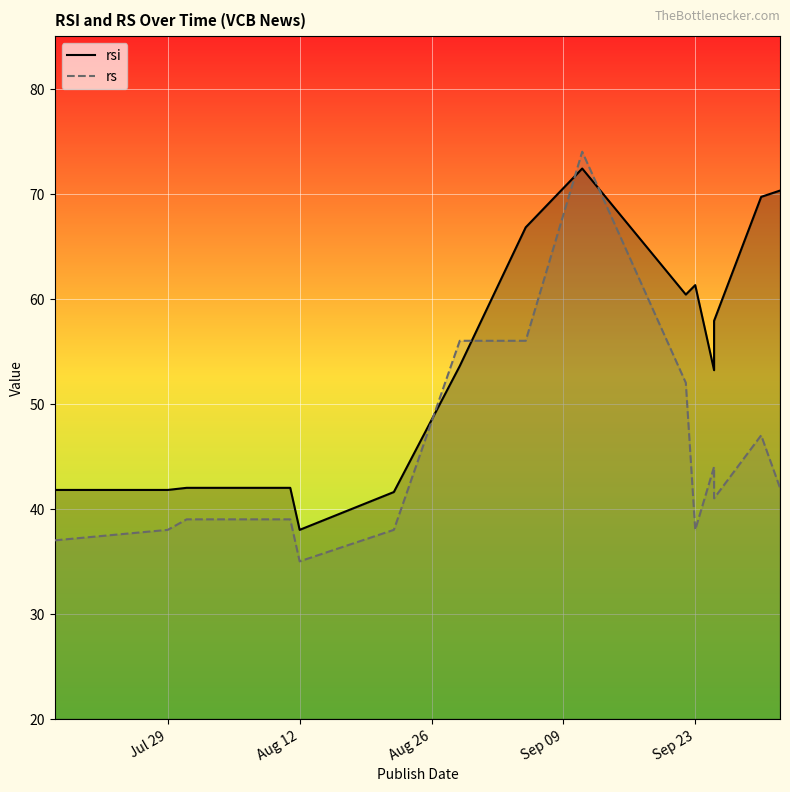

What is the greatest value displayed?

74.0